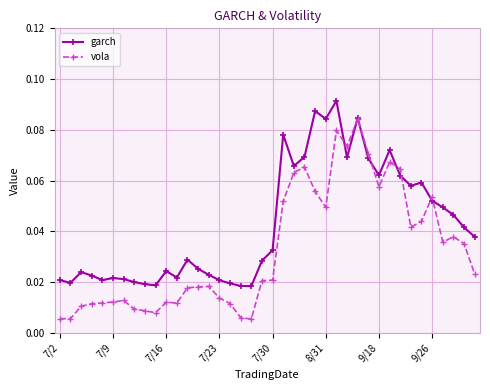

List the series in order of their overall mean, highest first.

garch, vola